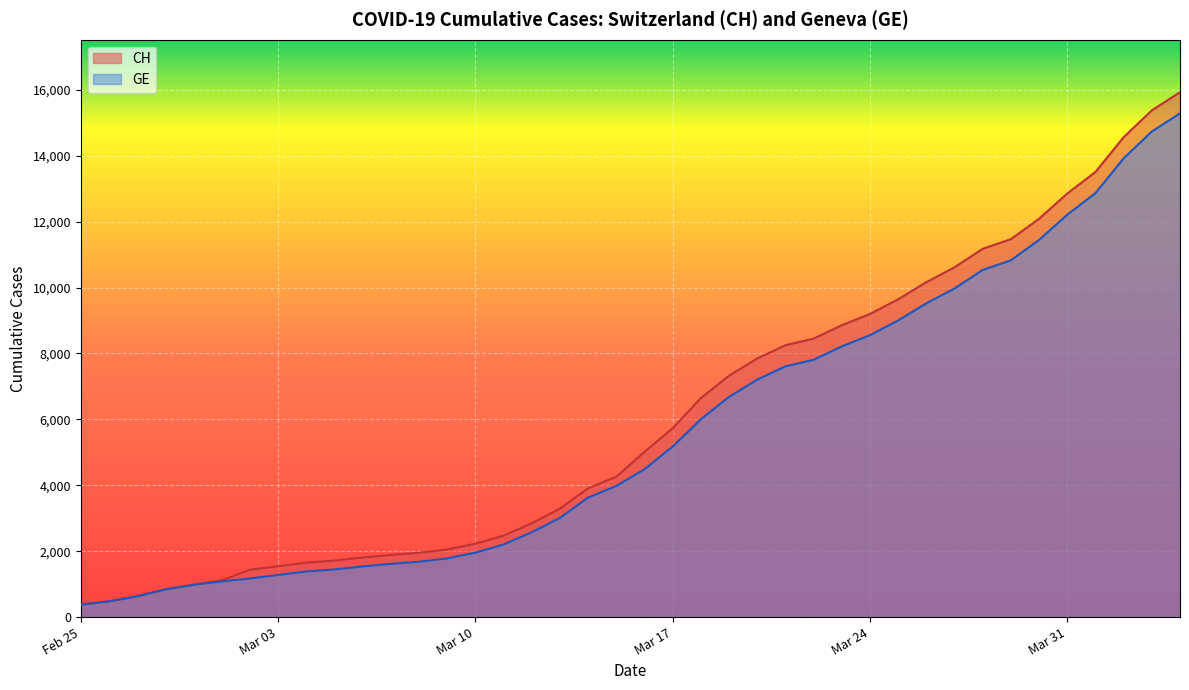

How many series are shown in this chart?

2